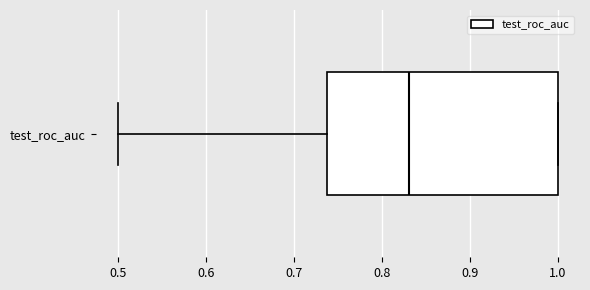

Read this box plot against the x-axis: the position of the median line, the range covered by the box, and the ends of both whiskers. The values are not printed on the chart, so give them approximately, as read against the axis.

median 0.83, box 0.74 to 1.00, whiskers 0.50 to 1.00